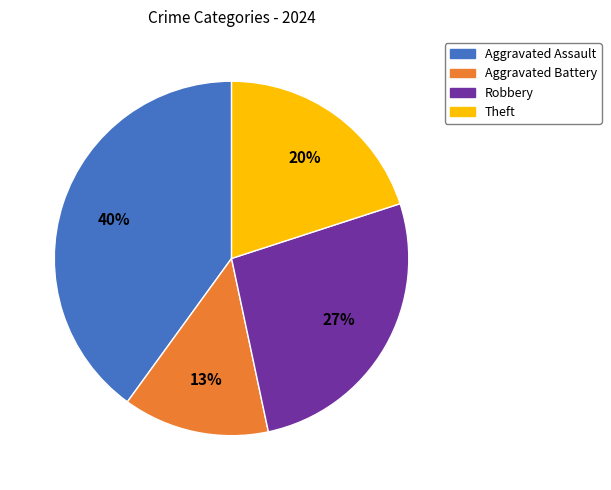

Is it true that Aggravated Assault is 55% of the pie?

False